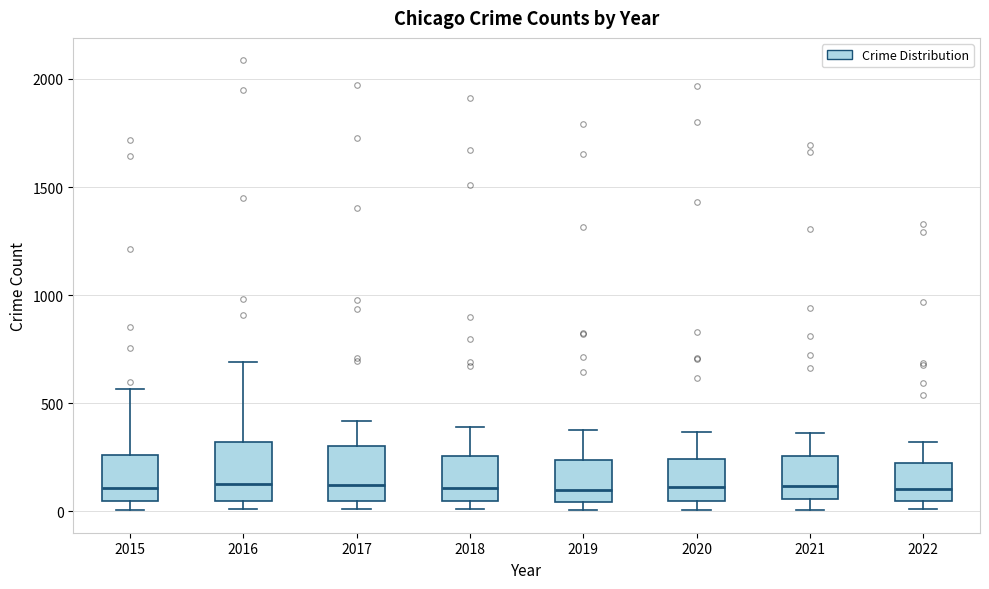

Reading left to right, transcribe this box plot: for each box, give where its median line is, the range the box spans, and where its two whiskers end, as read against the y-axis. The values are not printed on the chart, so give them approximately, as read against the axis.

2015: median 100, box 50 to 250, whiskers 0 to 550
2016: median 150, box 50 to 300, whiskers 0 to 700
2017: median 100, box 50 to 300, whiskers 0 to 400
2018: median 100, box 50 to 250, whiskers 0 to 400
2019: median 100, box 50 to 250, whiskers 0 to 400
2020: median 100, box 50 to 250, whiskers 0 to 350
2021: median 100, box 50 to 250, whiskers 0 to 350
2022: median 100, box 50 to 200, whiskers 0 to 300